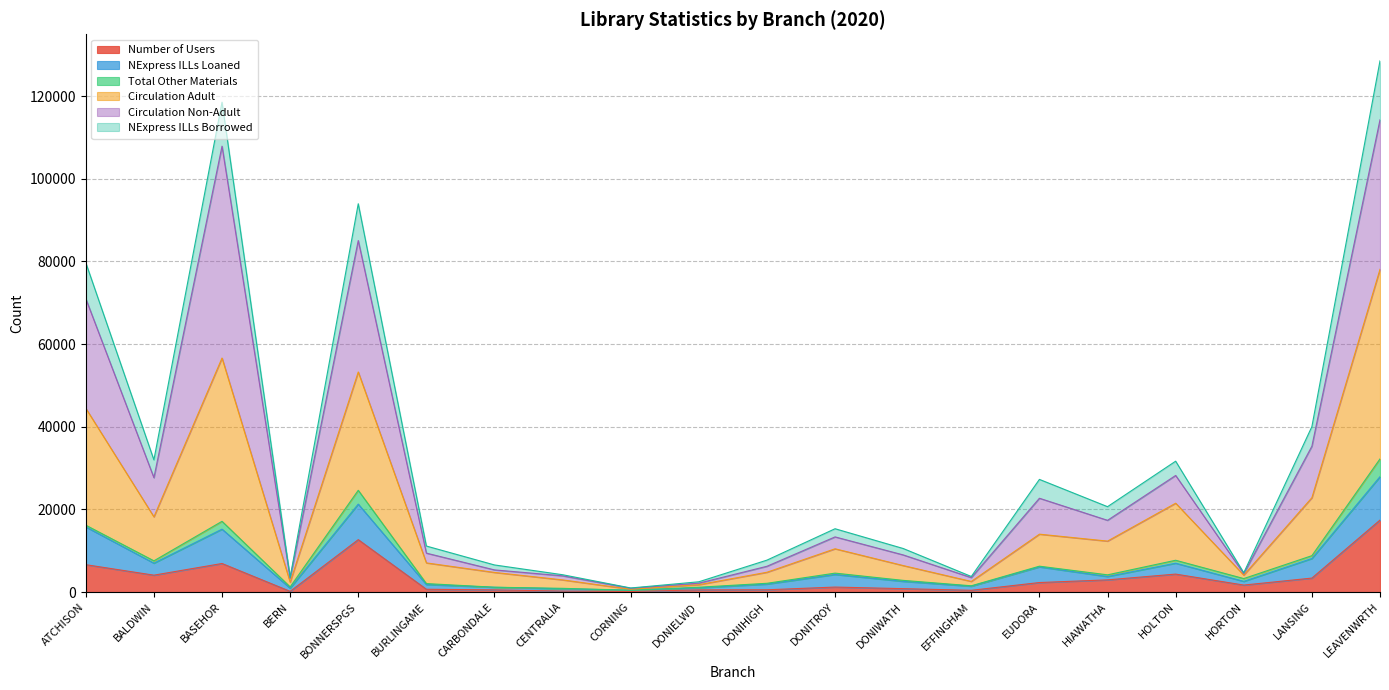

Which series has the largest total across all categories?

Circulation Adult